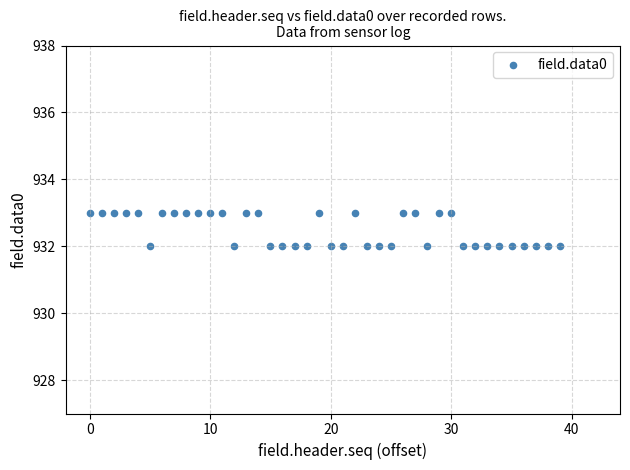

How many data points are displayed?

40